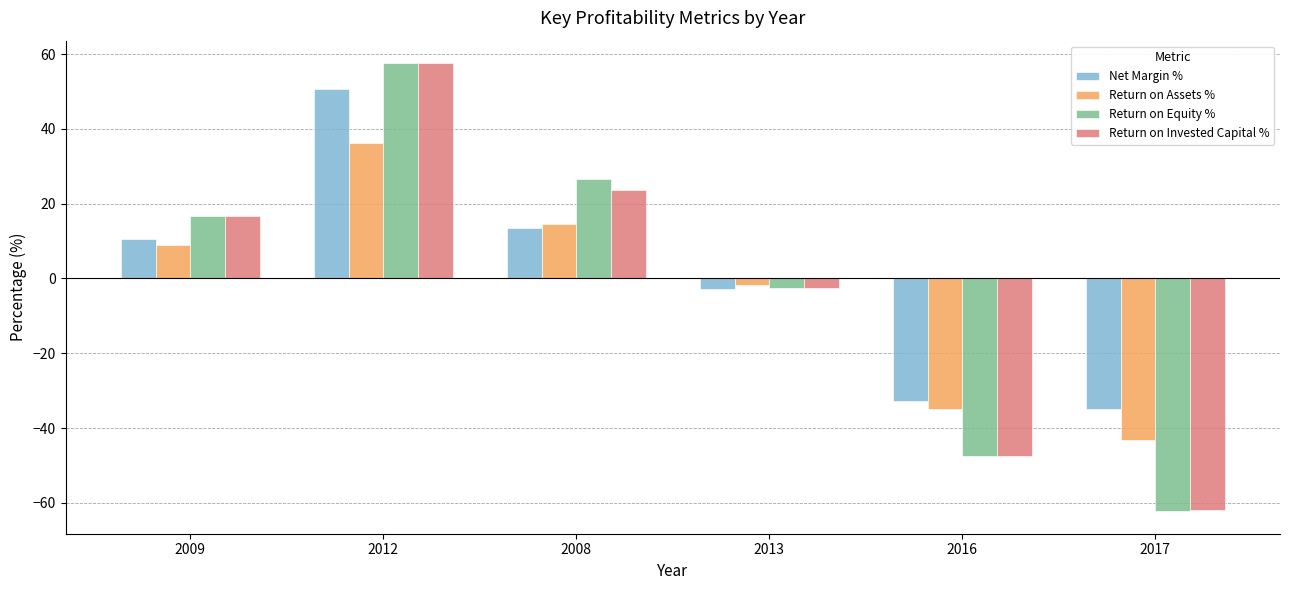

Reading left to right, list all the values displayed in this chart.

Net Margin %: 10.4	50.8	13.6	-2.8	-32.8	-34.9
Return on Assets %: 9.0	36.3	14.5	-1.6	-34.9	-43.1
Return on Equity %: 16.6	57.6	26.7	-2.5	-47.6	-62.3
Return on Invested Capital %: 16.6	57.6	23.7	-2.5	-47.4	-62.0